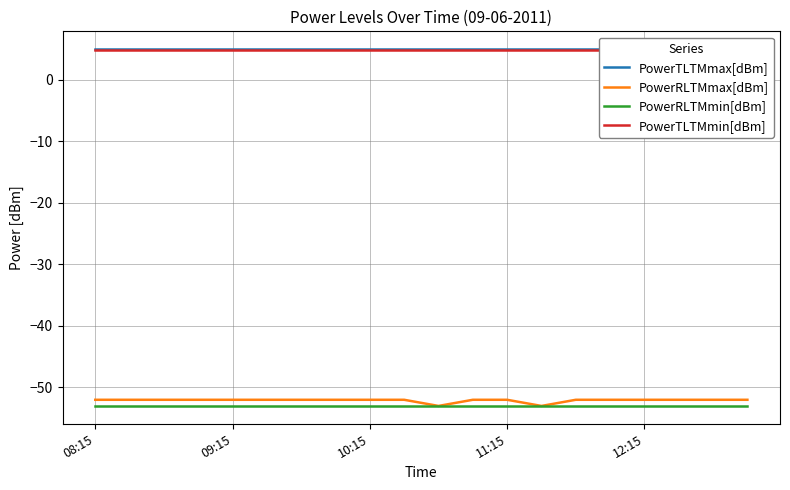

True or false: PowerTLTMmin[dBm] has more than 0 interior local peaks.

False